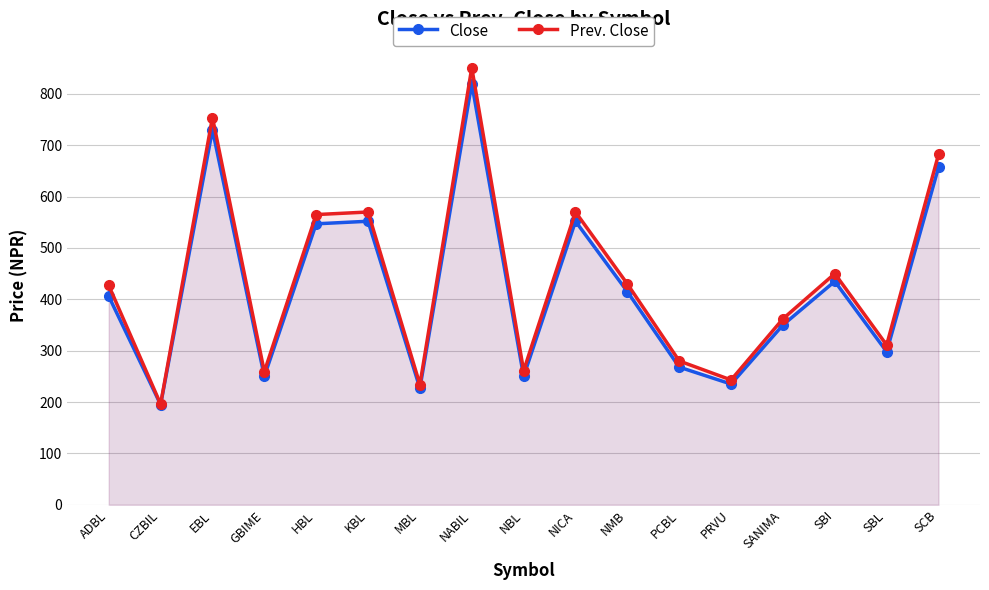

True or false: Prev. Close and Close cross at least once.

False